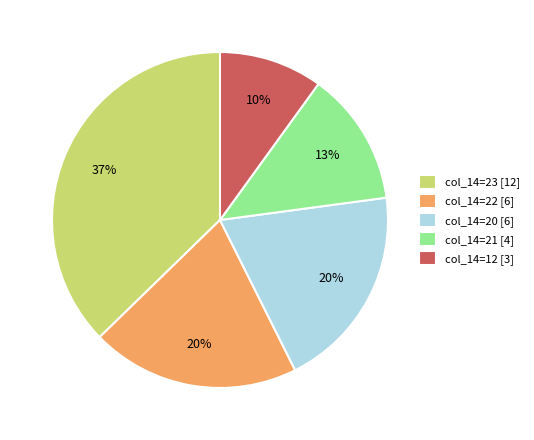

Do col_14=21 [4] and col_14=20 [6] together represent more than half of the pie?

No